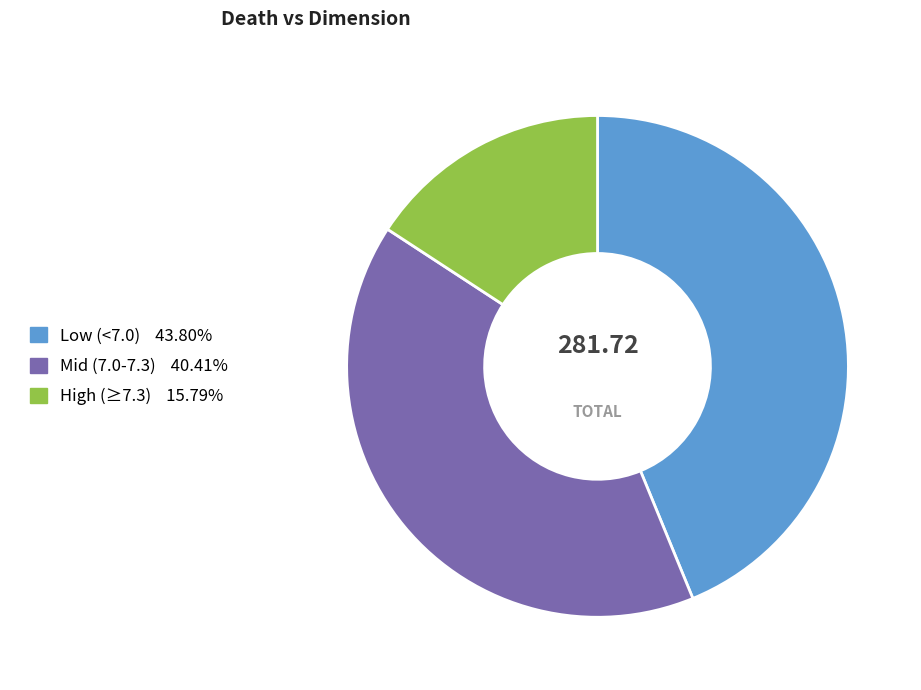

Does any single category account for the majority?

No